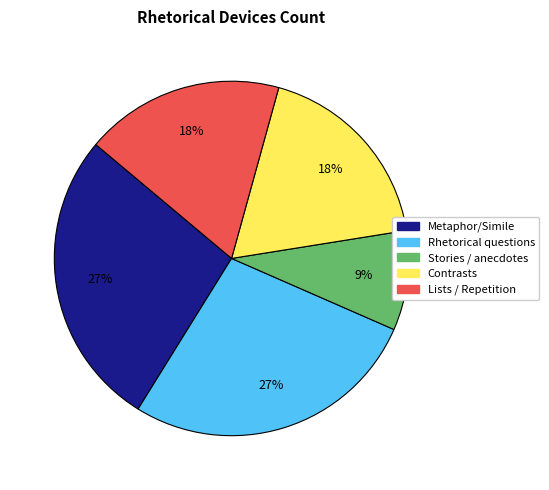

To the nearest percent, what is the average slice percentage?

20%